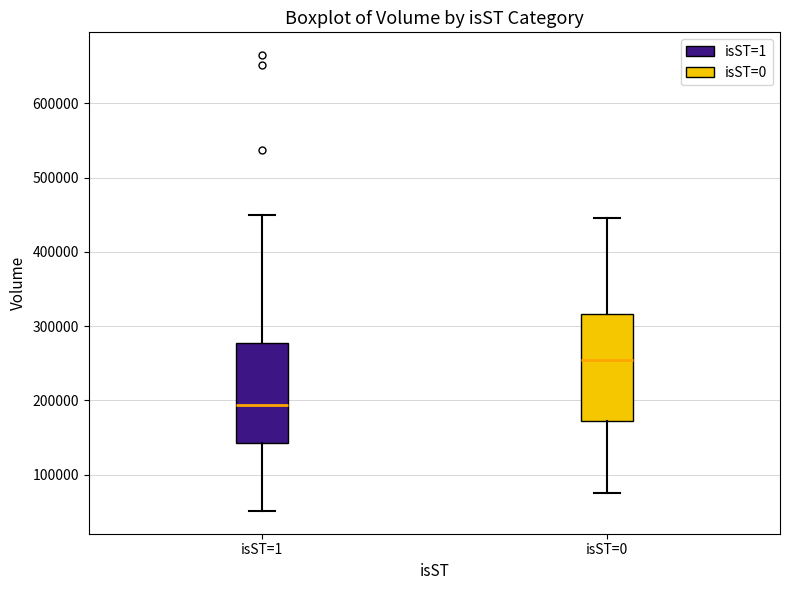

Reading left to right, transcribe this box plot: for each box, give where its median line is, the range the box spans, and where its two whiskers end, as read against the y-axis. The values are not printed on the chart, so give them approximately, as read against the axis.

isST=1: median 190000, box 140000 to 280000, whiskers 50000 to 450000
isST=0: median 260000, box 170000 to 320000, whiskers 80000 to 450000